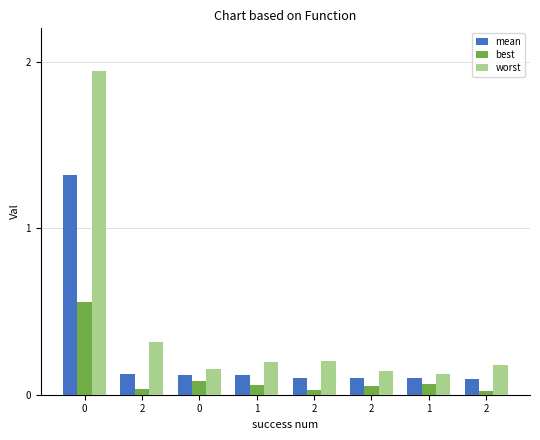

The mean series shows 0.1 at 2. True or false?

False